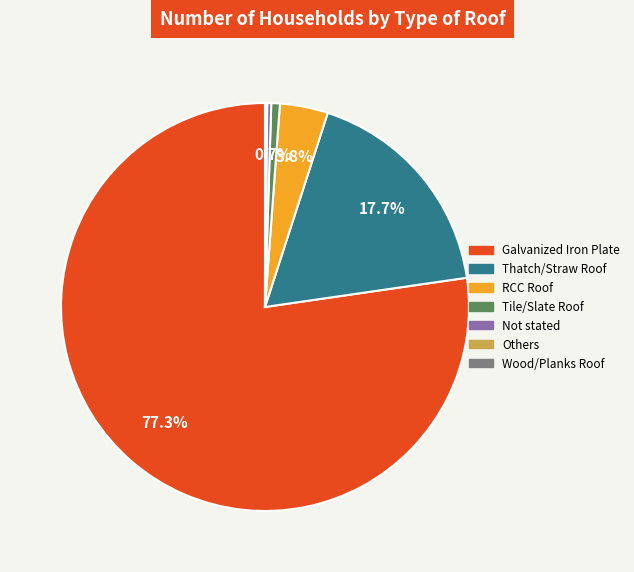

Approximately how many times larger is the value at Galvanized Iron Plate compared to Thatch/Straw Roof?

4.4